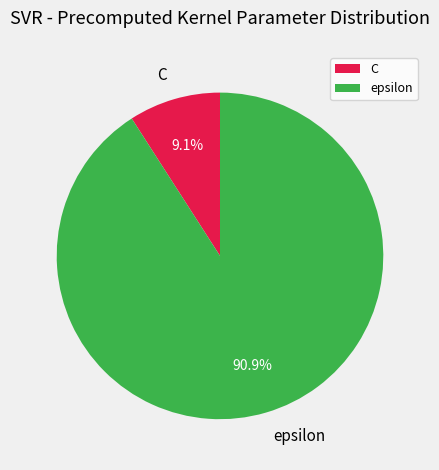

Is the sum of epsilon and C greater than half?

Yes